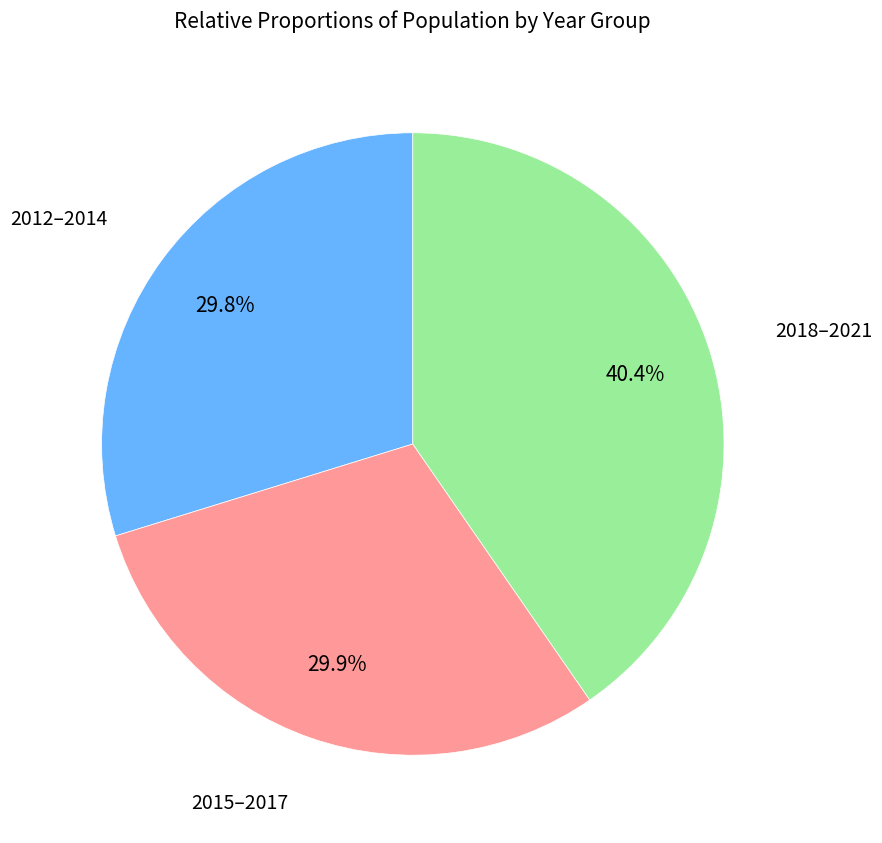

Is there any slice that represents more than half of the pie?

No